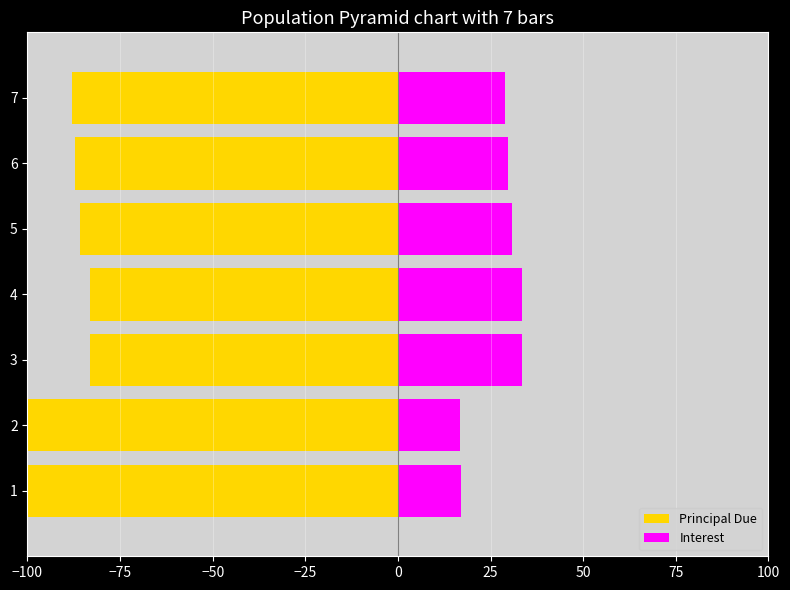

What is the average value of the Principal Due series?

-89.6